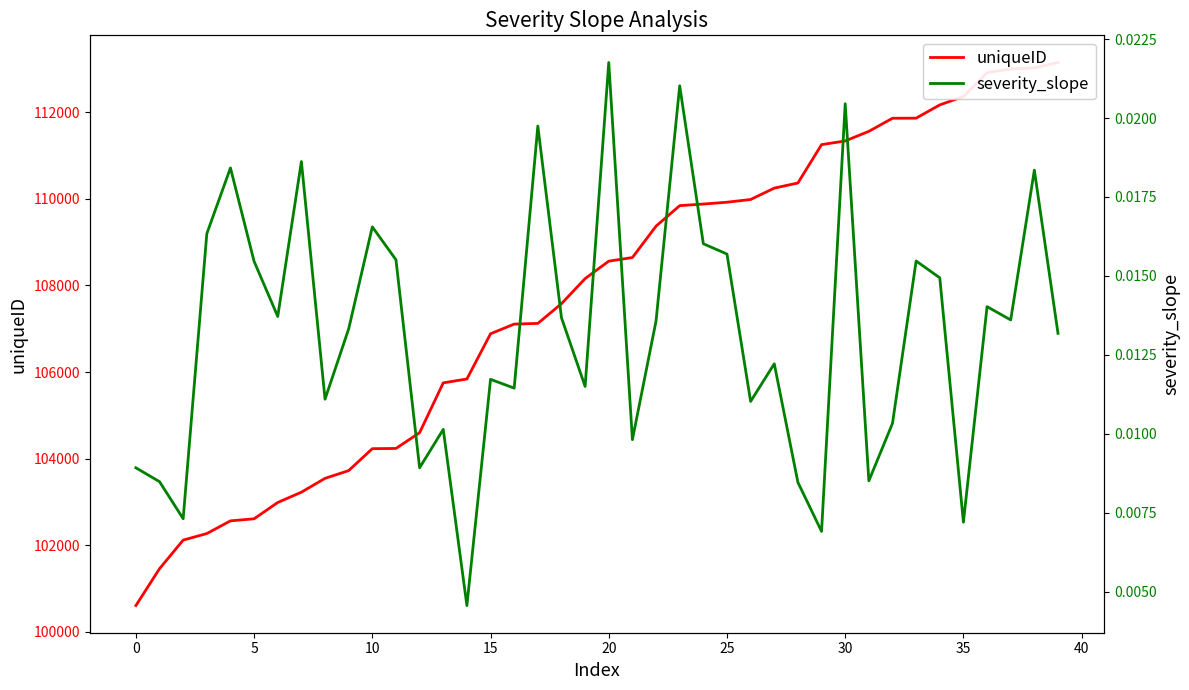

Which series has the largest total across all categories?

uniqueID